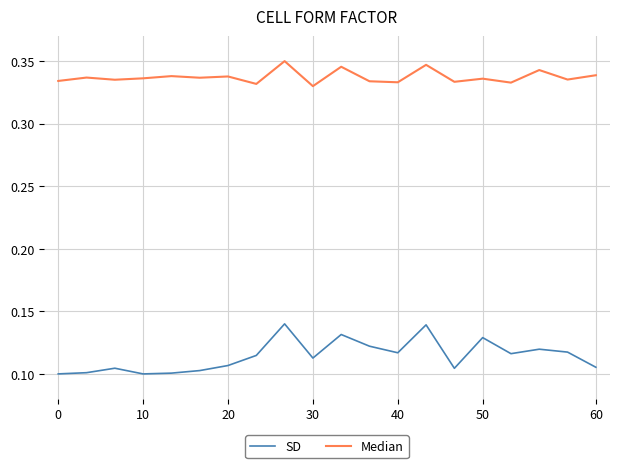

Which series has the largest total across all categories?

Median